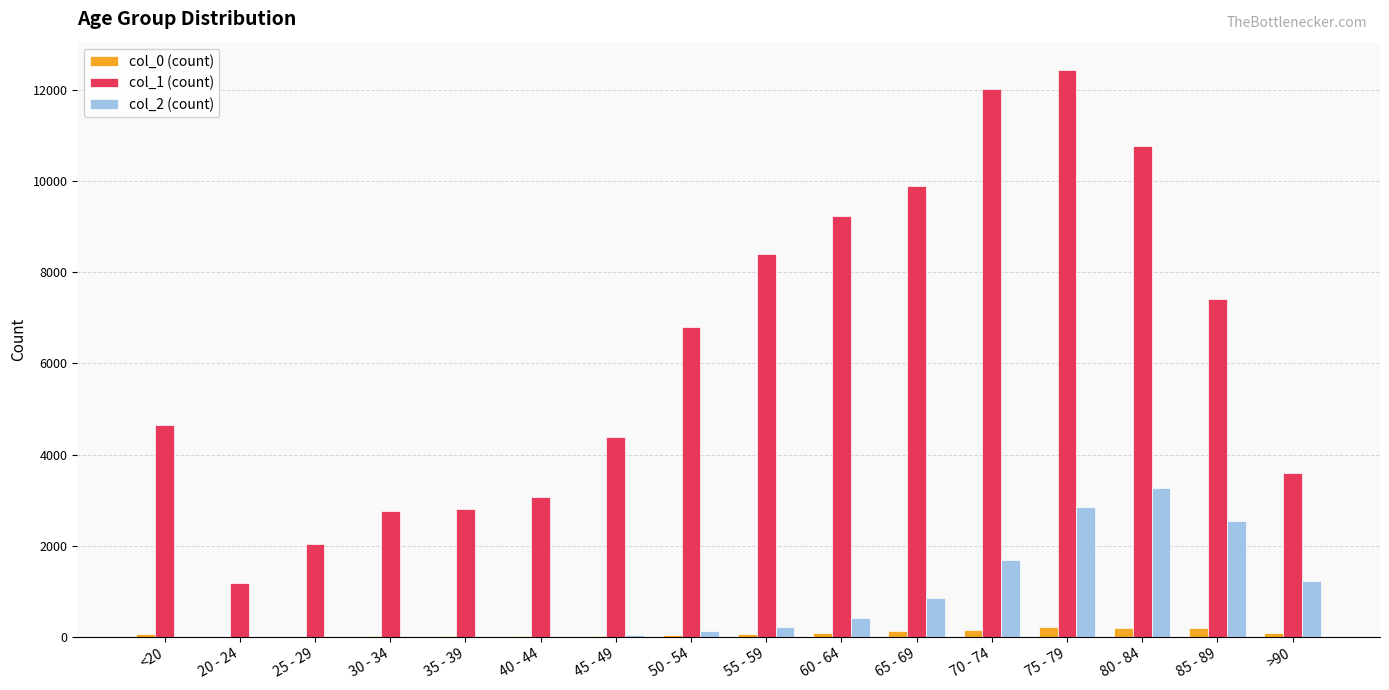

Which category has the highest value in the col_2 (count) series?

80 - 84